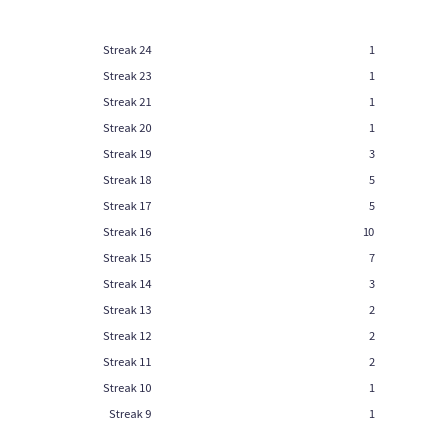

Which has a higher value, 17 or <=8?

<=8